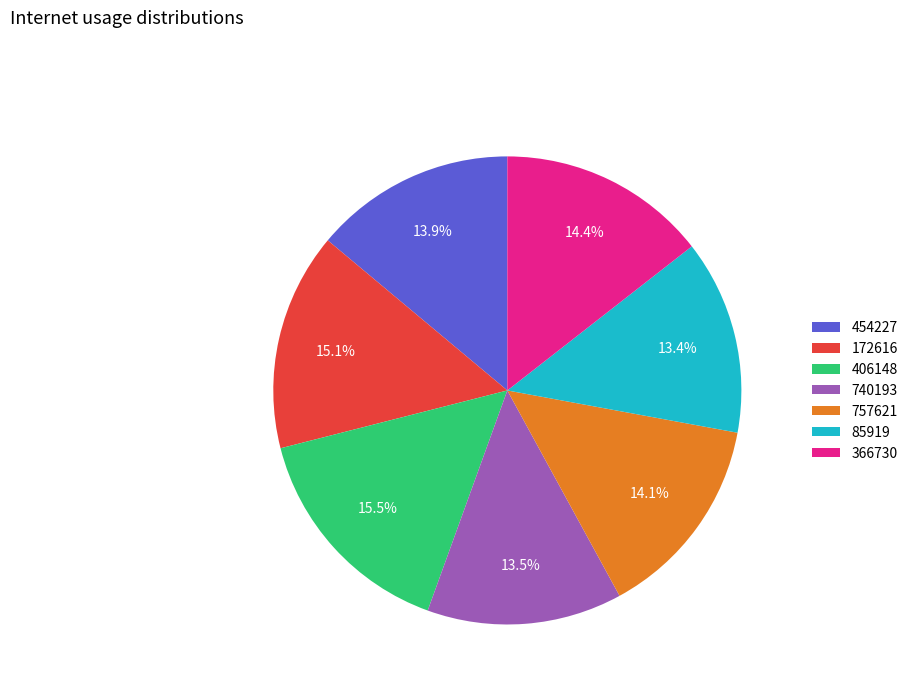

To the nearest percent, what percentage of the pie is 366730?

14%